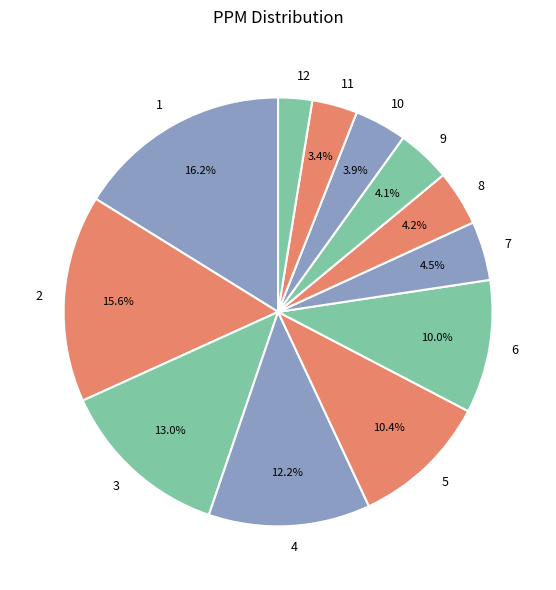

Is it true that 6 is 10% of the pie?

True